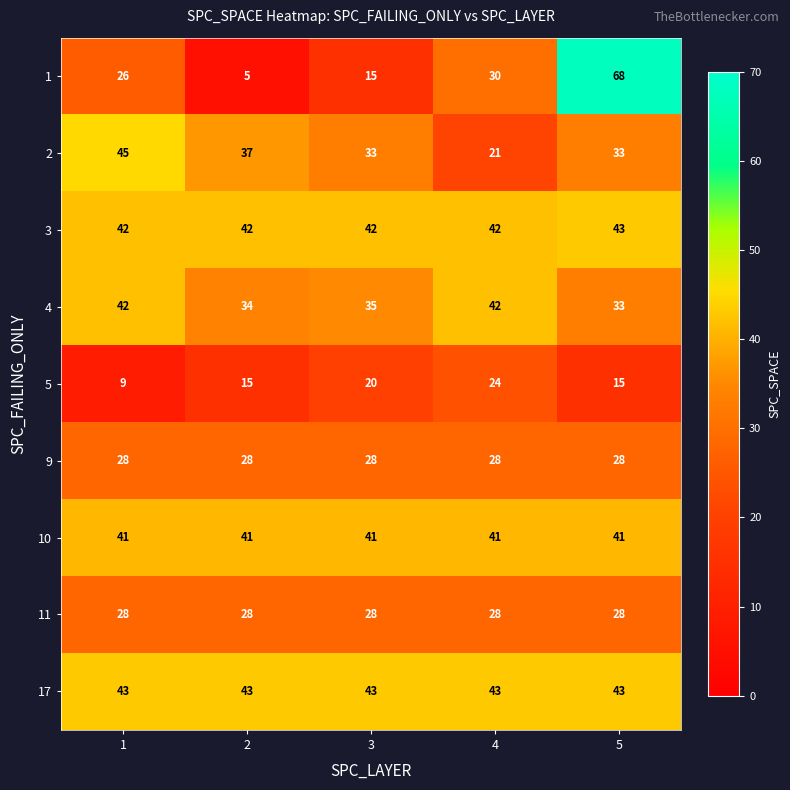

How many distinct data groups are displayed?

9